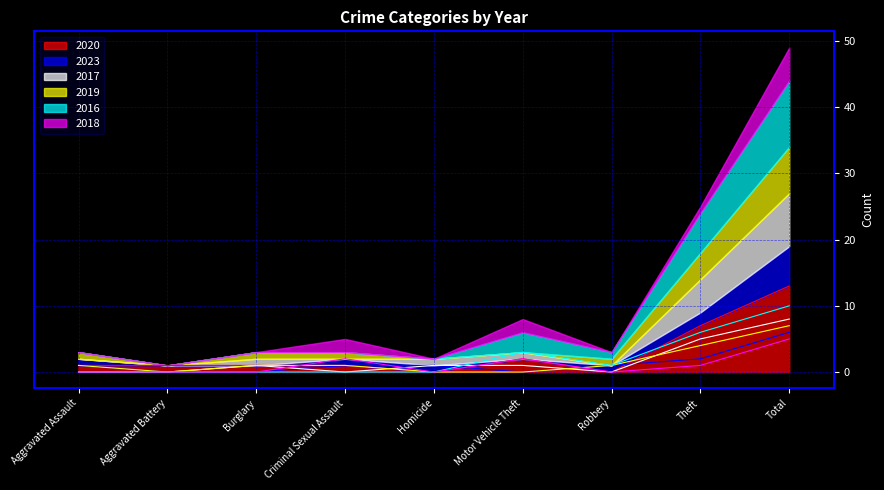

Rank the series by their maximum value, from lowest to highest.

2018, 2023, 2019, 2017, 2016, 2020